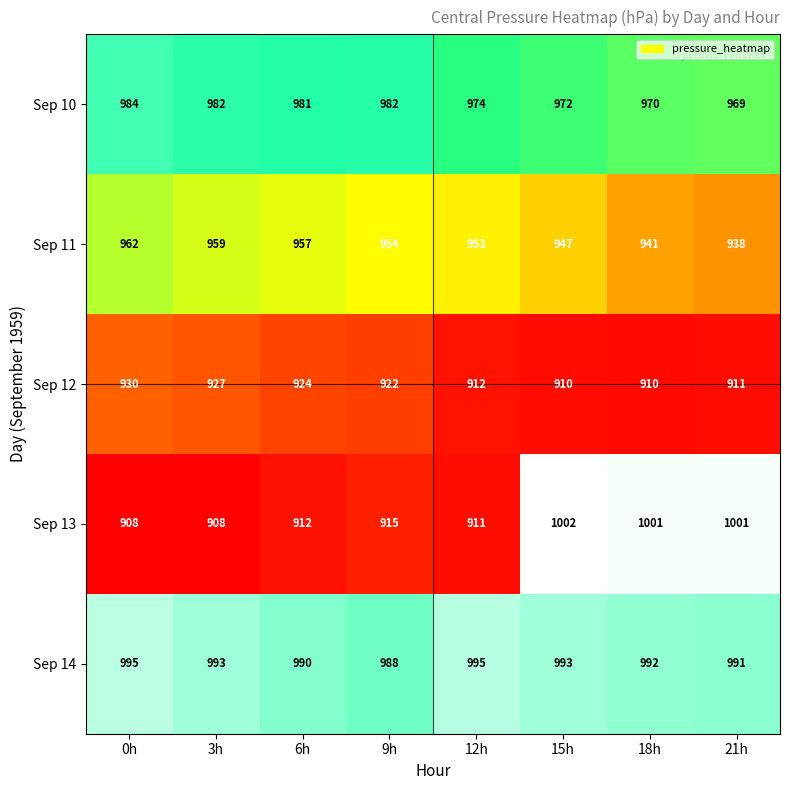

At 9h, list the series in order from largest to smallest.

Sep 14, Sep 10, Sep 11, Sep 12, Sep 13